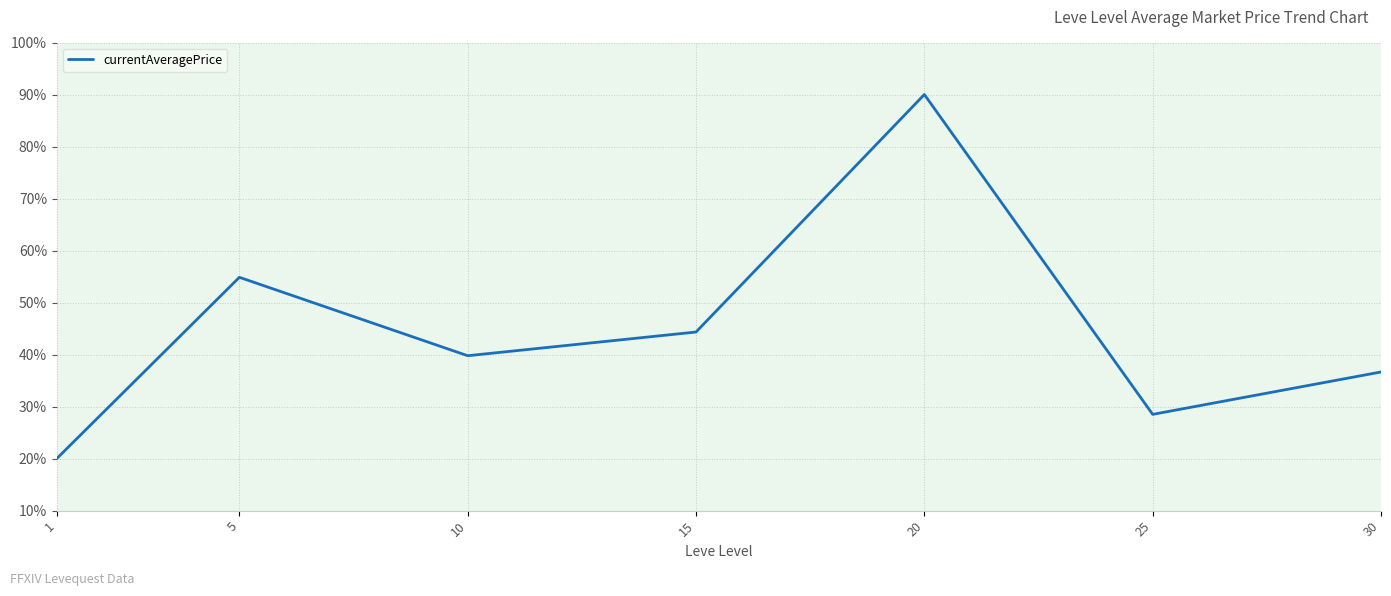

Reading right to left, extract all data points from this chart.

36.7	28.5	90.0	44.3	39.8	54.9	20.0